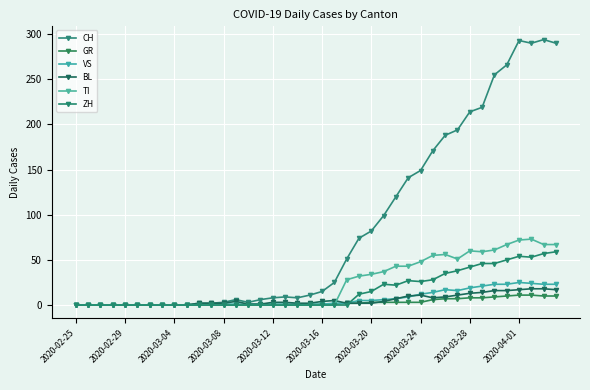

In VS, how many points are higher than both neighbors (excluding endpoints)?

2